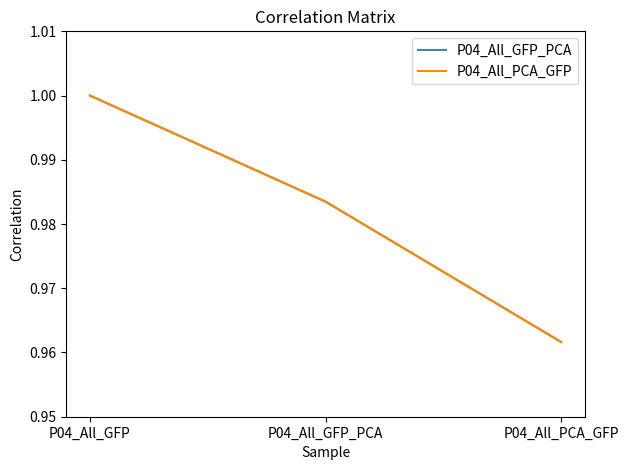

Rank the series by their maximum value, from highest to lowest.

P04_All_GFP_PCA, P04_All_PCA_GFP